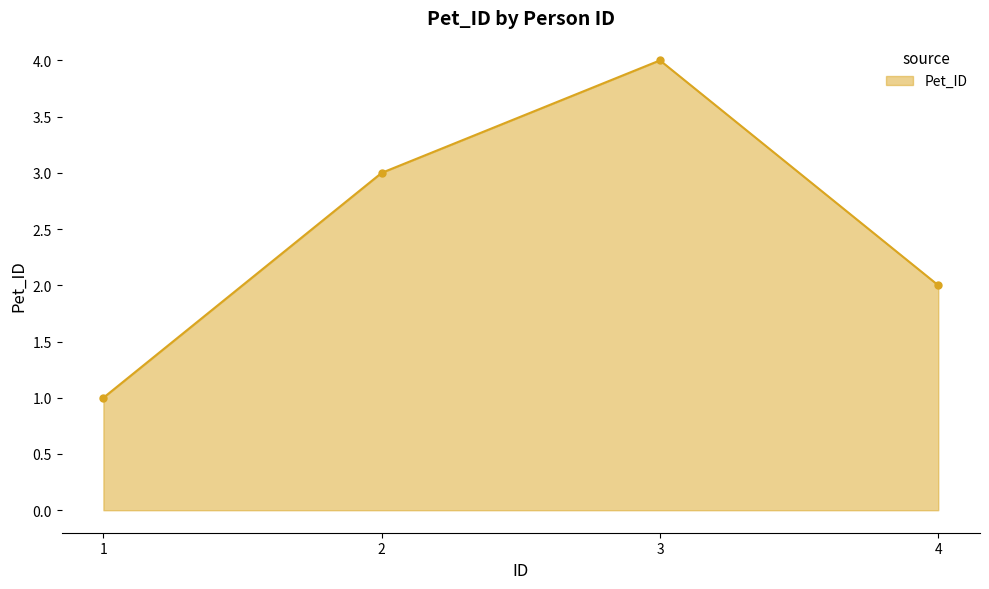

What is the smallest value displayed?

1